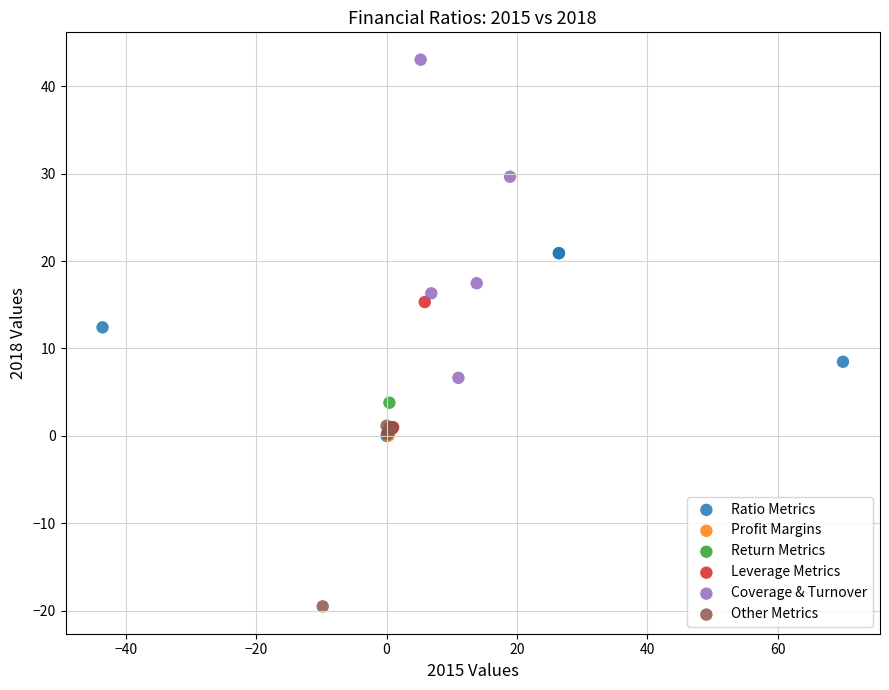

What are all the series names shown in the legend?

Ratio Metrics, Profit Margins, Return Metrics, Leverage Metrics, Coverage & Turnover, Other Metrics